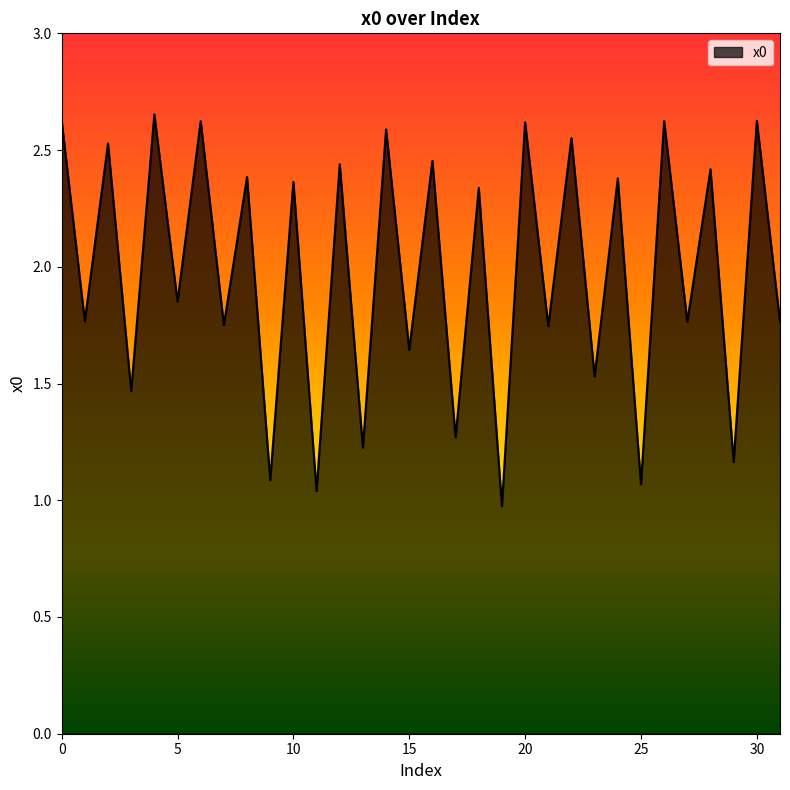

What is the change in value from 1 to 13?

-0.5